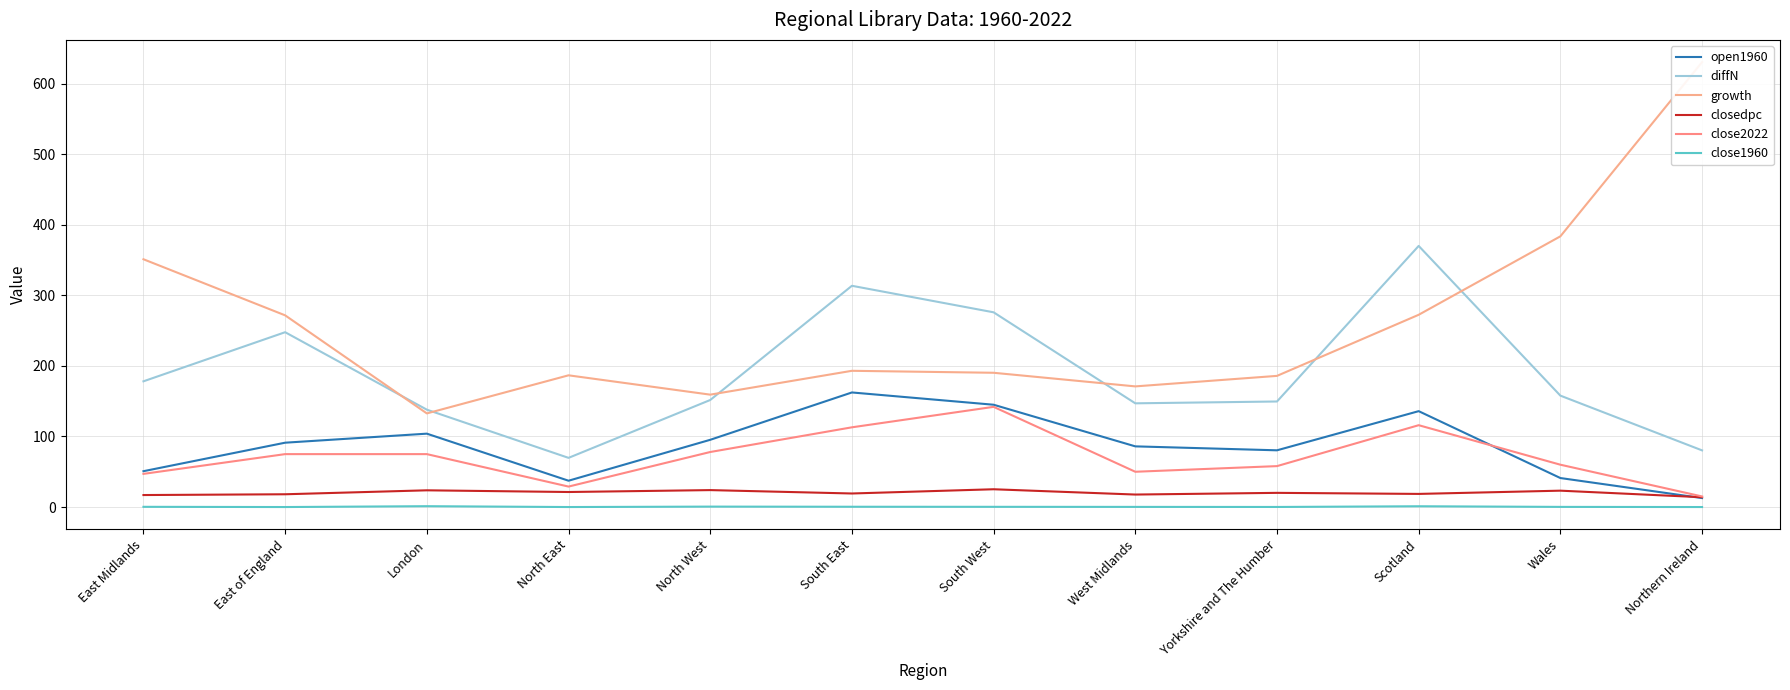

At Northern Ireland, list the series in order from largest to smallest.

growth, diffN, close2022, closedpc, open1960, close1960